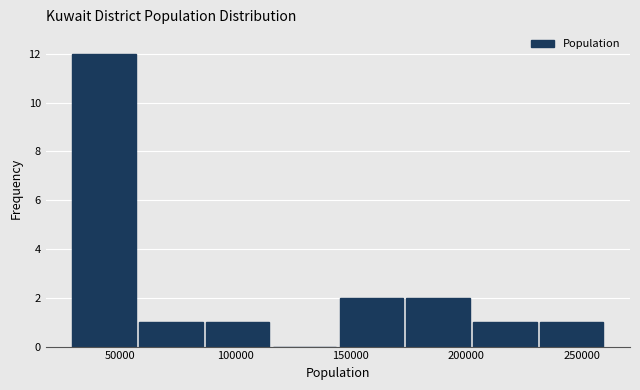

Reading left to right, transcribe this chart: for each bar, give the range it covers on the x-axis and its height. Neither the bar edges nor the heights are printed on the chart, so give them approximately, as read against the axes.

30000 to 60000: 12
60000 to 85000: 1
85000 to 115000: 1
115000 to 145000: 0
145000 to 175000: 2
175000 to 205000: 2
205000 to 230000: 1
230000 to 260000: 1